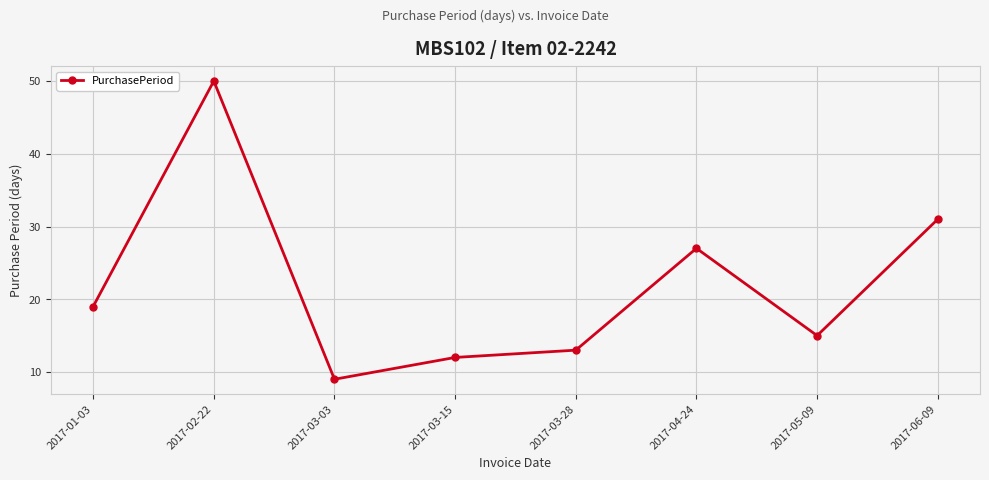

Is this an area chart (filled region under the line)?

No